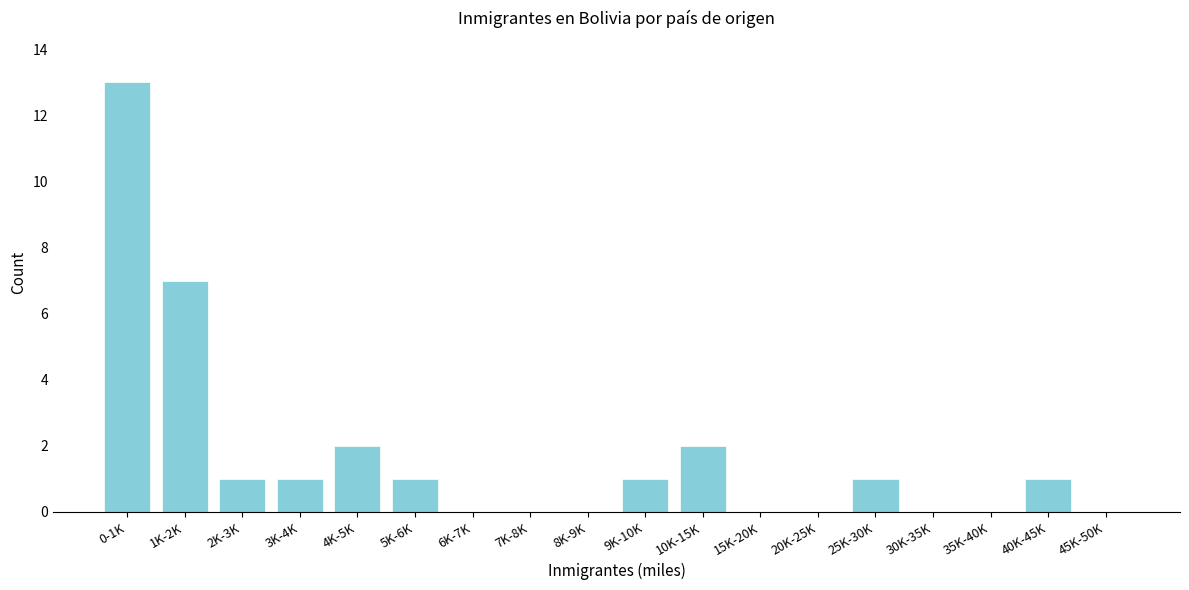

Reading left to right, extract all data points from this chart.

0-1K=13	1K-2K=7	2K-3K=1	3K-4K=1	4K-5K=2	5K-6K=1	6K-7K=0	7K-8K=0	8K-9K=0	9K-10K=1	10K-15K=2	15K-20K=0	20K-25K=0	25K-30K=1	30K-35K=0	35K-40K=0	40K-45K=1	45K-50K=0